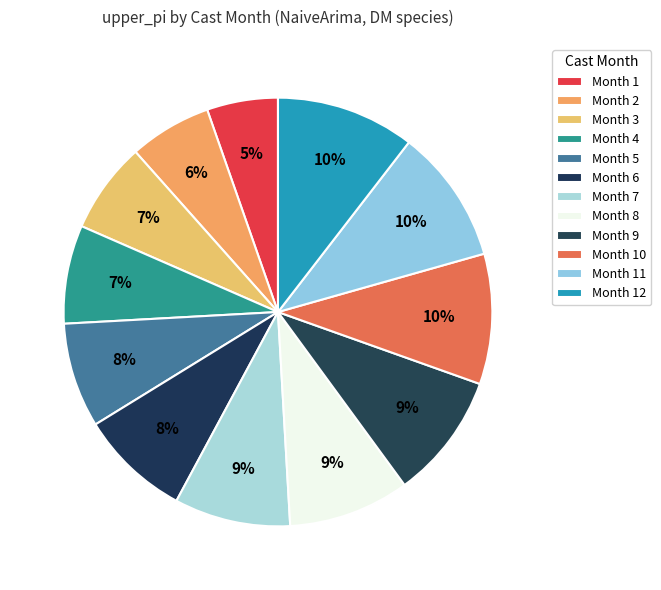

Approximately how many times larger is the value at Month 2 compared to Month 10?

0.6